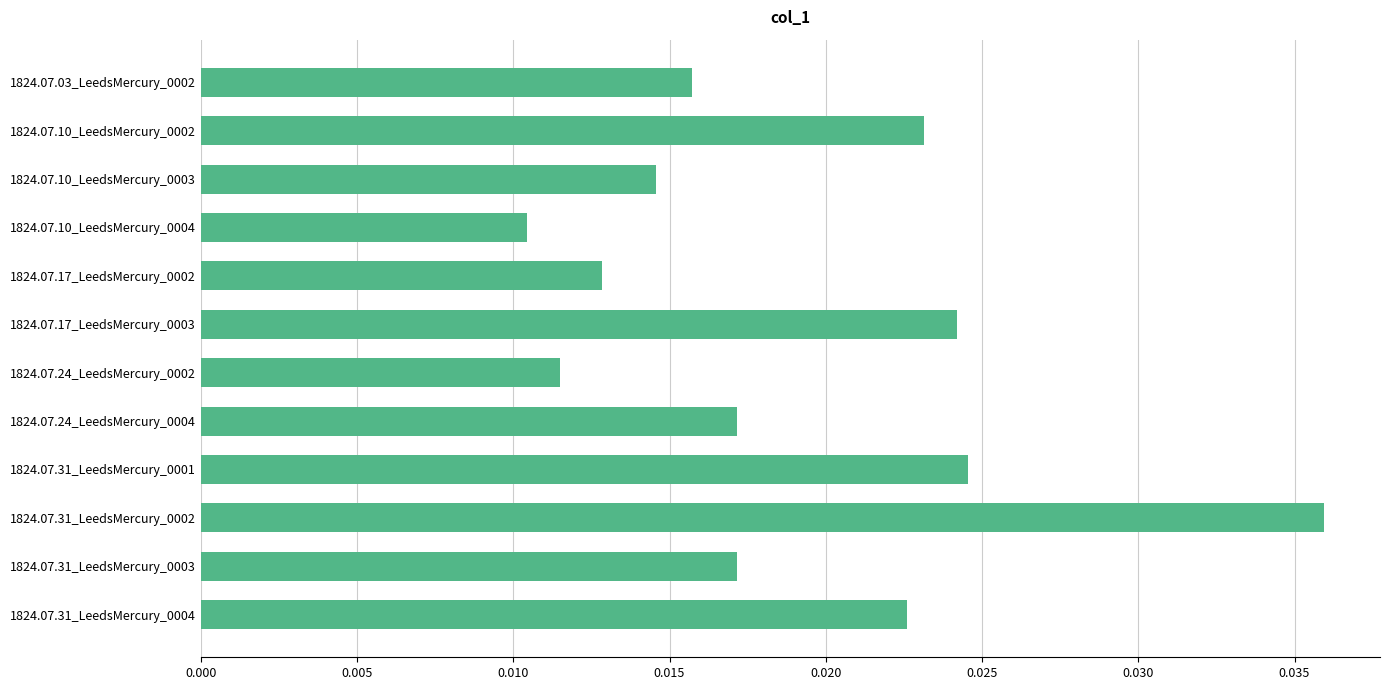

Which category has the highest value across all series?

1824.07.31_LeedsMercury_0002